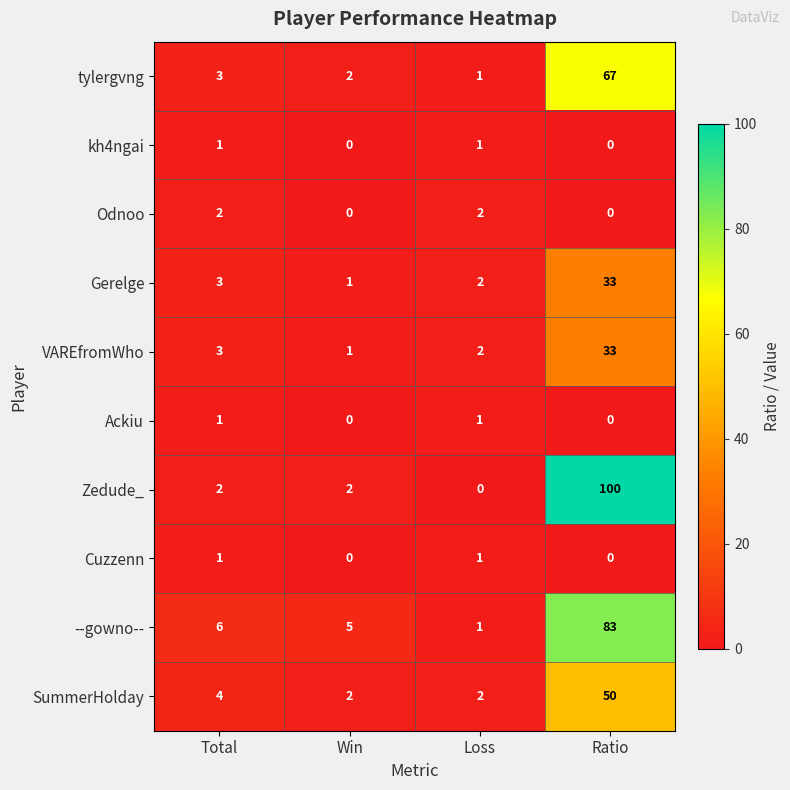

What is the difference between the tylergvng values at Ratio and Loss?

66